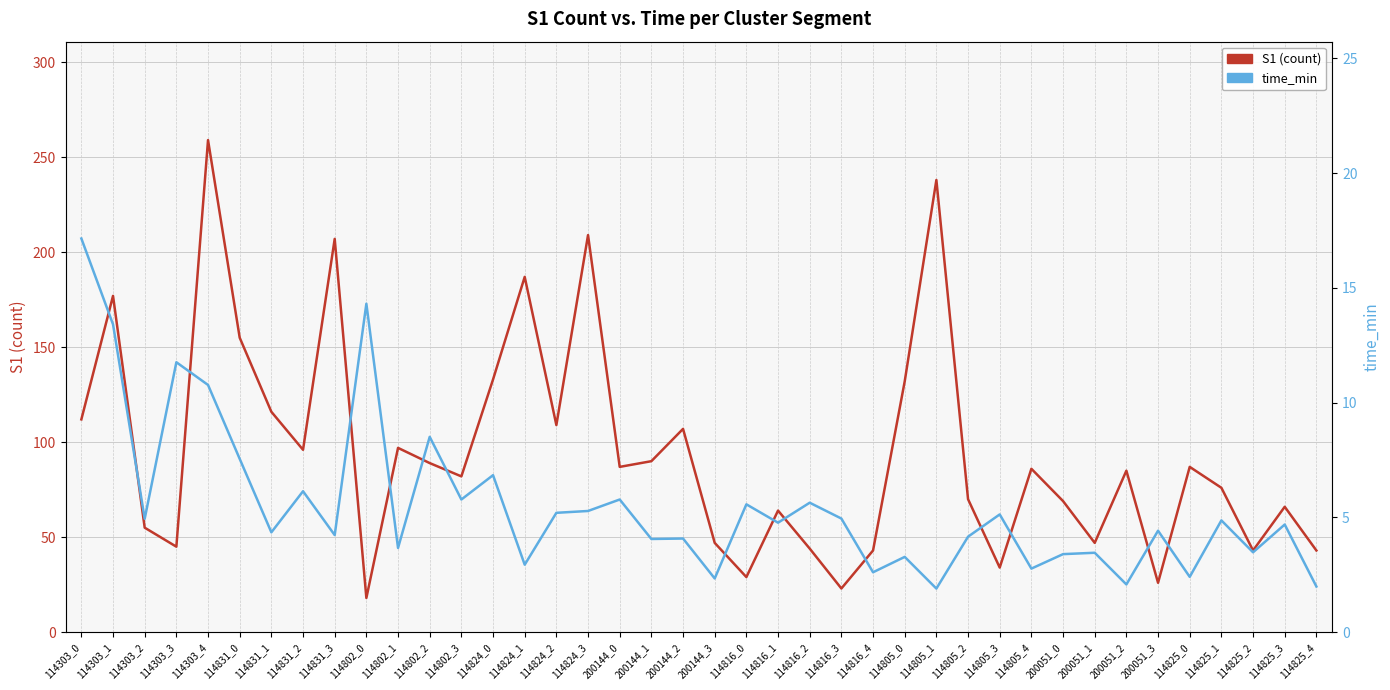

Is the value of S1 (count) at 114303_3 greater than the value of time_min at 114303_1?

Yes